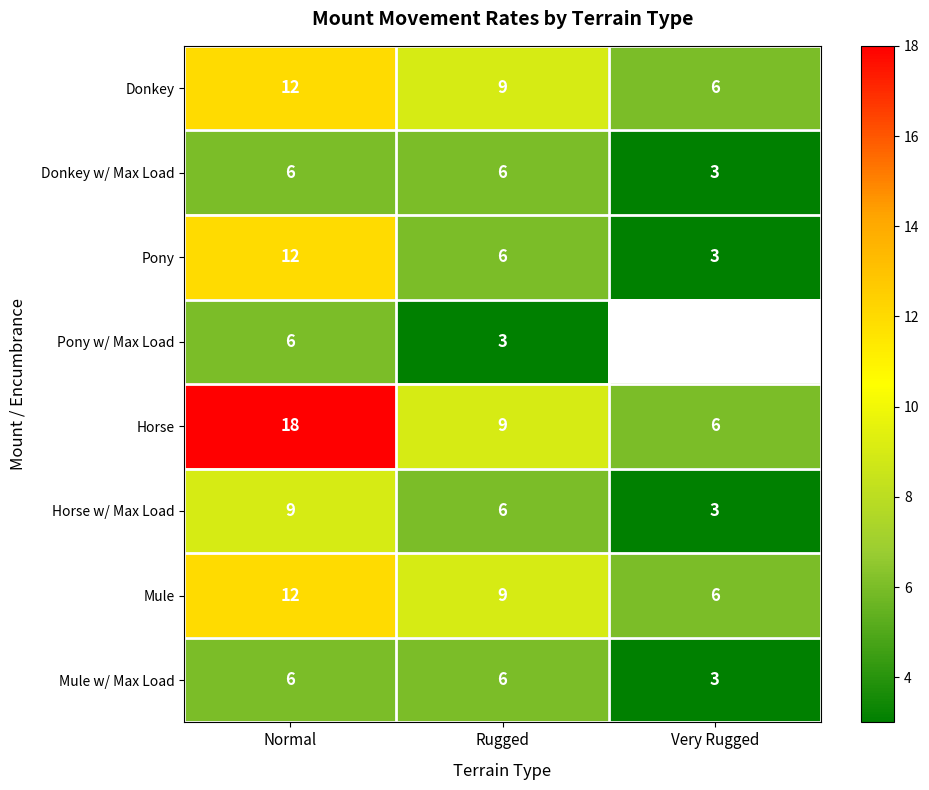

At which category does the chart reach its minimum across all series?

Very Rugged